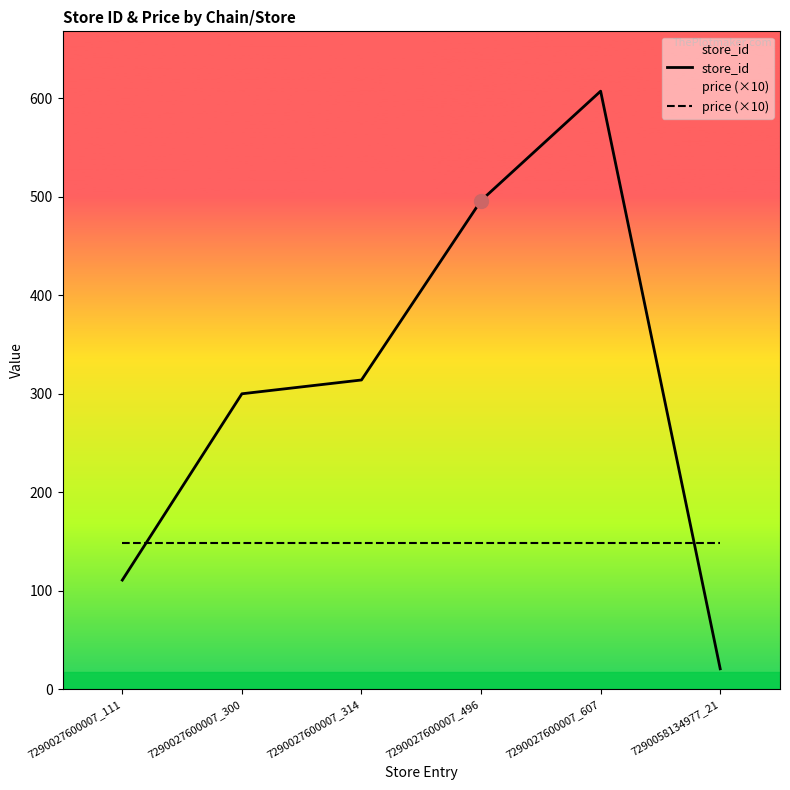

Which category has the highest value across all series?

7290027600007_607